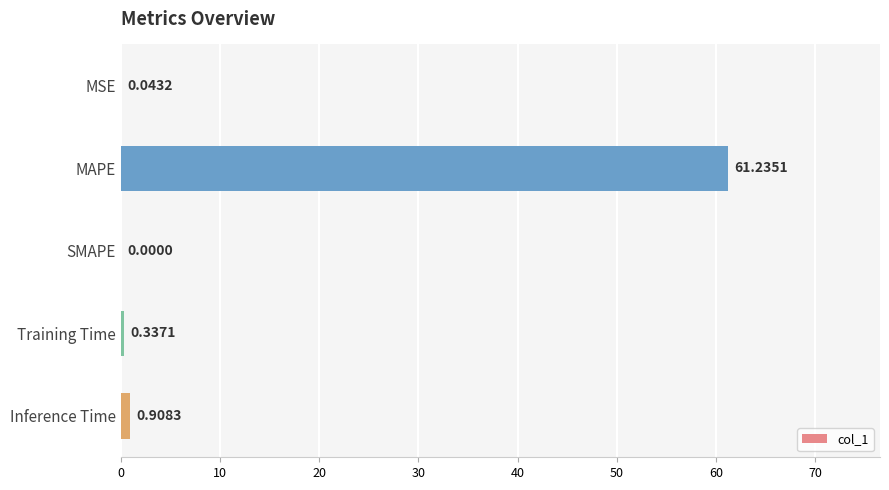

At which label is the value closest to 30?

Inference Time